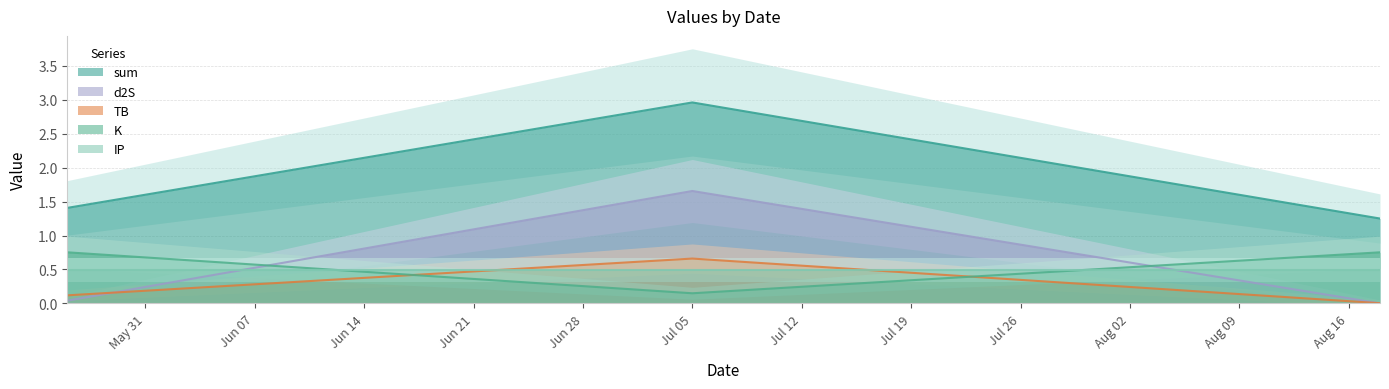

What is the maximum value for TB?

0.7